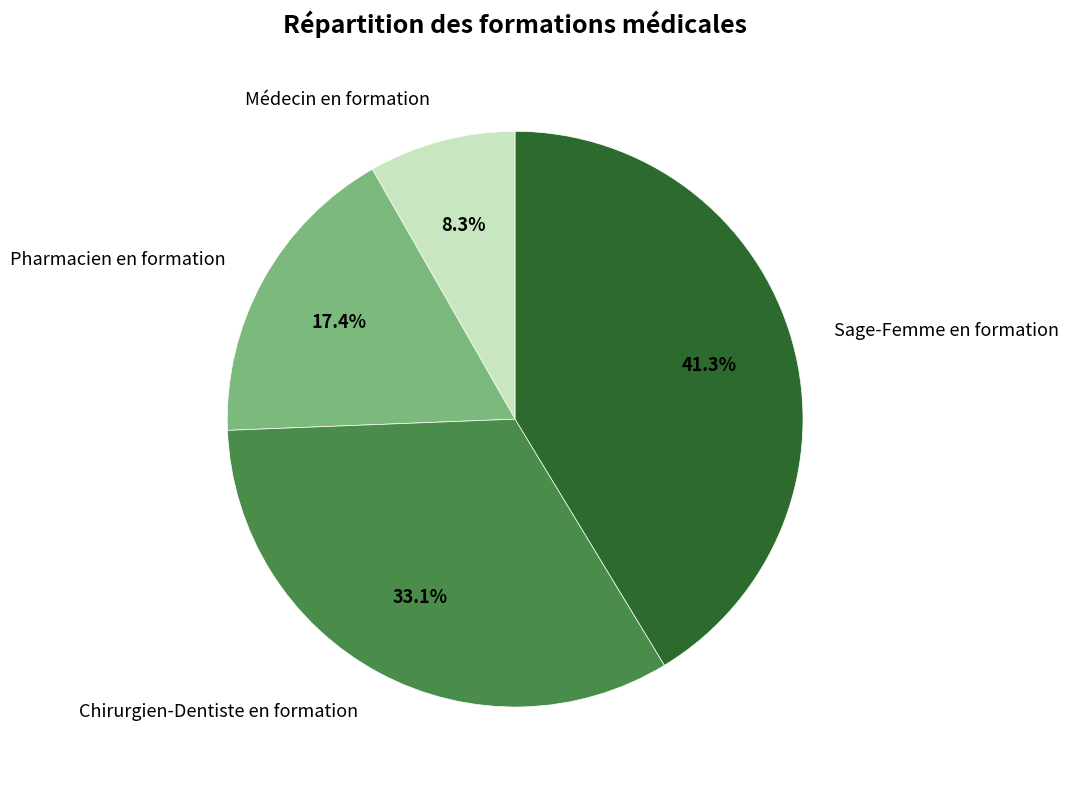

How many segments does this pie chart have?

4